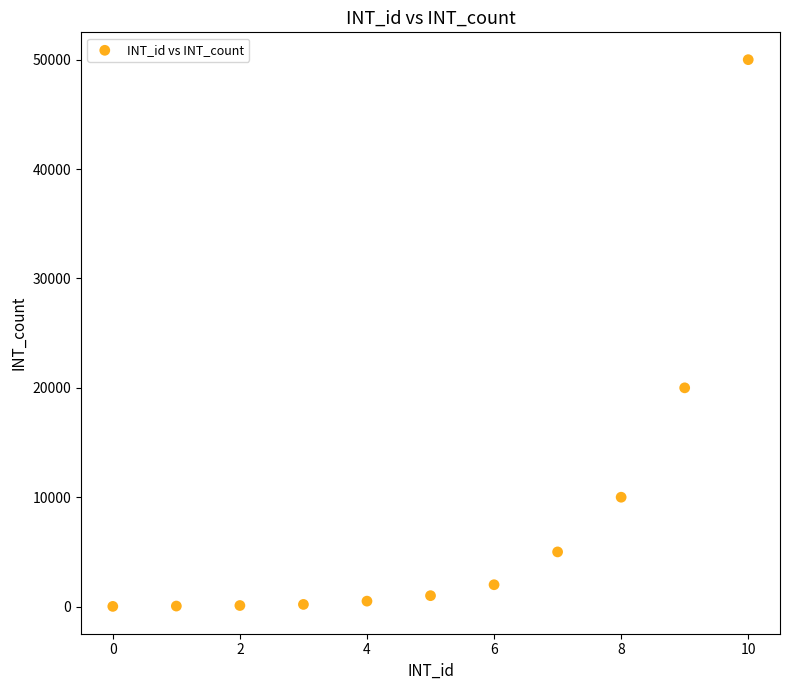

What is the average Y value?

8079